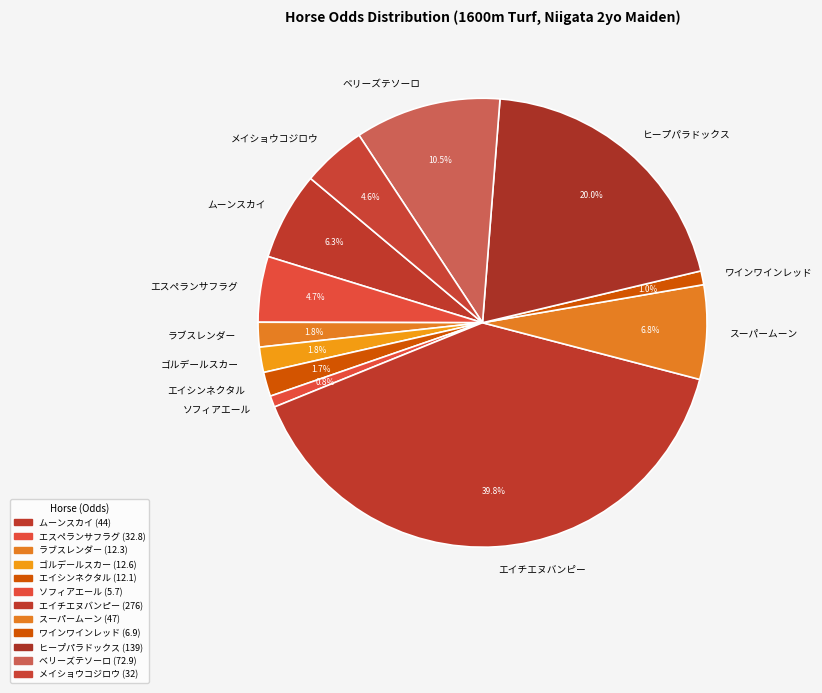

Combined, do メイショウコジロウ and エスペランサフラグ account for over 50%?

No